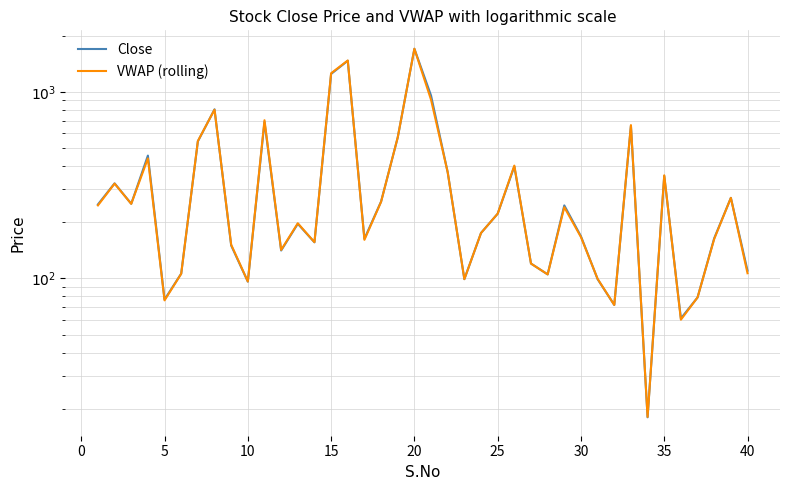

What is the average value of the Close series?

359.4